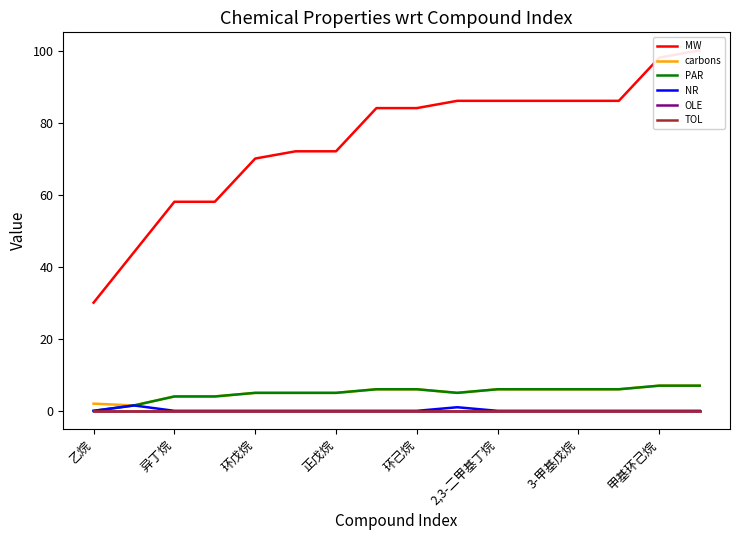

Does the chart have visible grid lines?

No